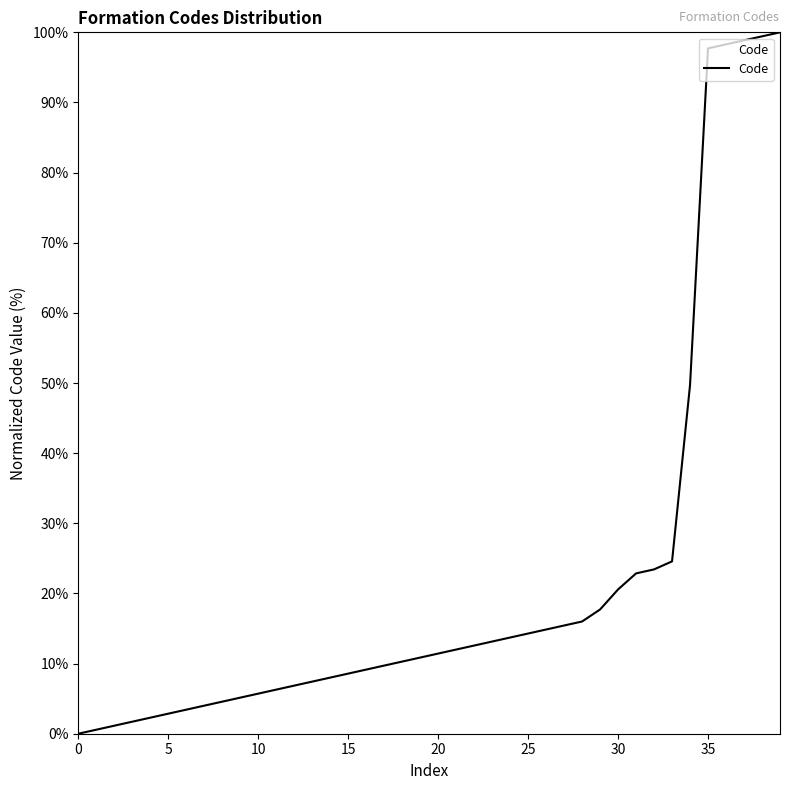

What is the maximum value shown in the chart?

100.0